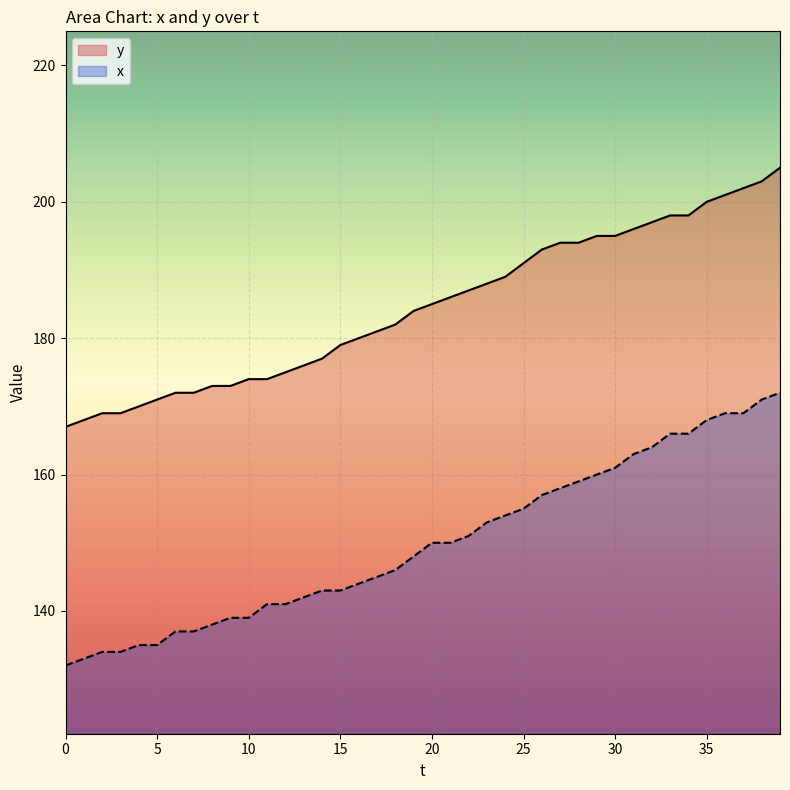

Reading right to left, what are all the values shown in this chart?

y: 205	203	202	201	200	198	198	197	196	195	195	194	194	193	191	189	188	187	186	185	184	182	181	180	179	177	176	175	174	174	173	173	172	172	171	170	169	169	168	167
x: 172	171	169	169	168	166	166	164	163	161	160	159	158	157	155	154	153	151	150	150	148	146	145	144	143	143	142	141	141	139	139	138	137	137	135	135	134	134	133	132